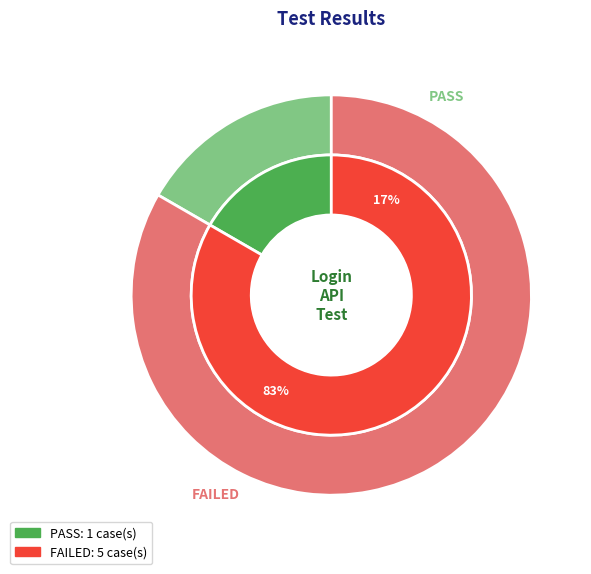

Which category has the biggest portion of the pie?

FAILED